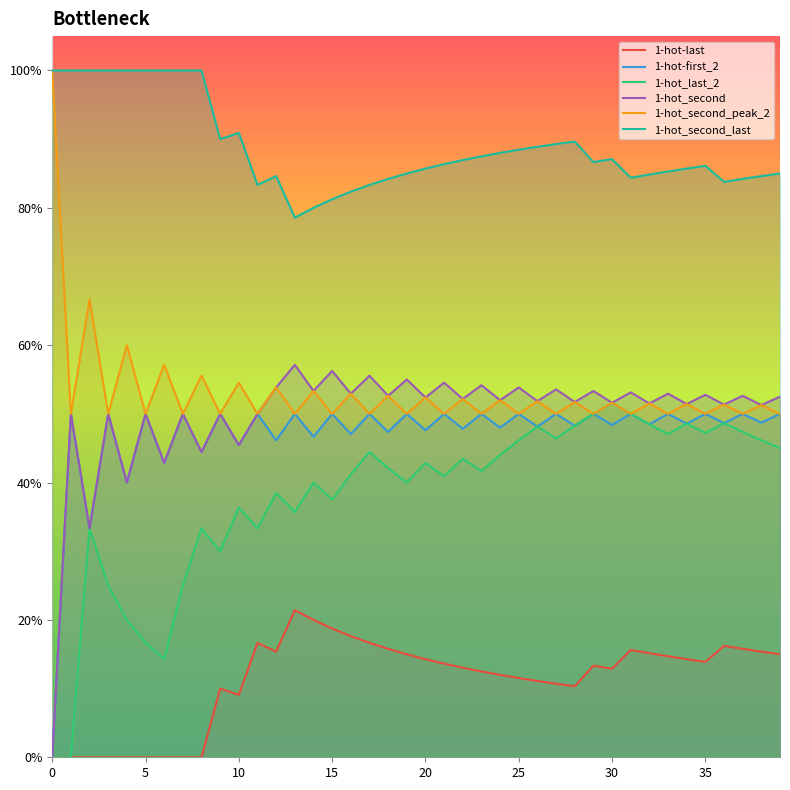

Which series has the largest total across all categories?

1-hot_second_last